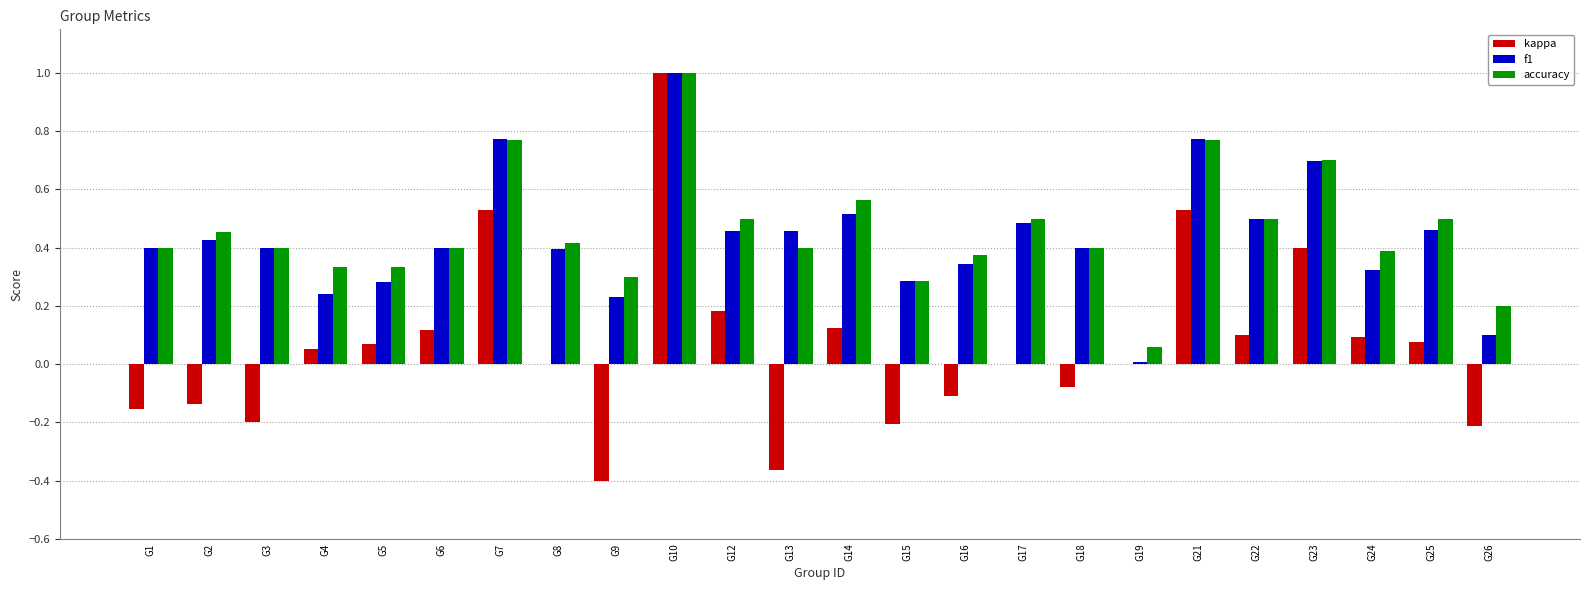

What is the sum of all kappa values?

1.4